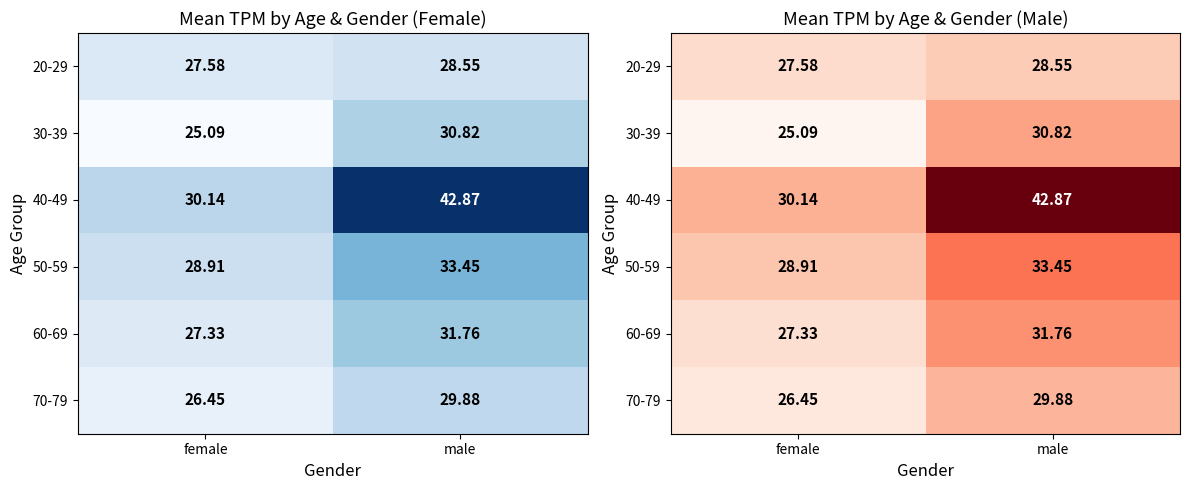

At male, list the series in order from smallest to largest.

20-29, 70-79, 30-39, 60-69, 50-59, 40-49